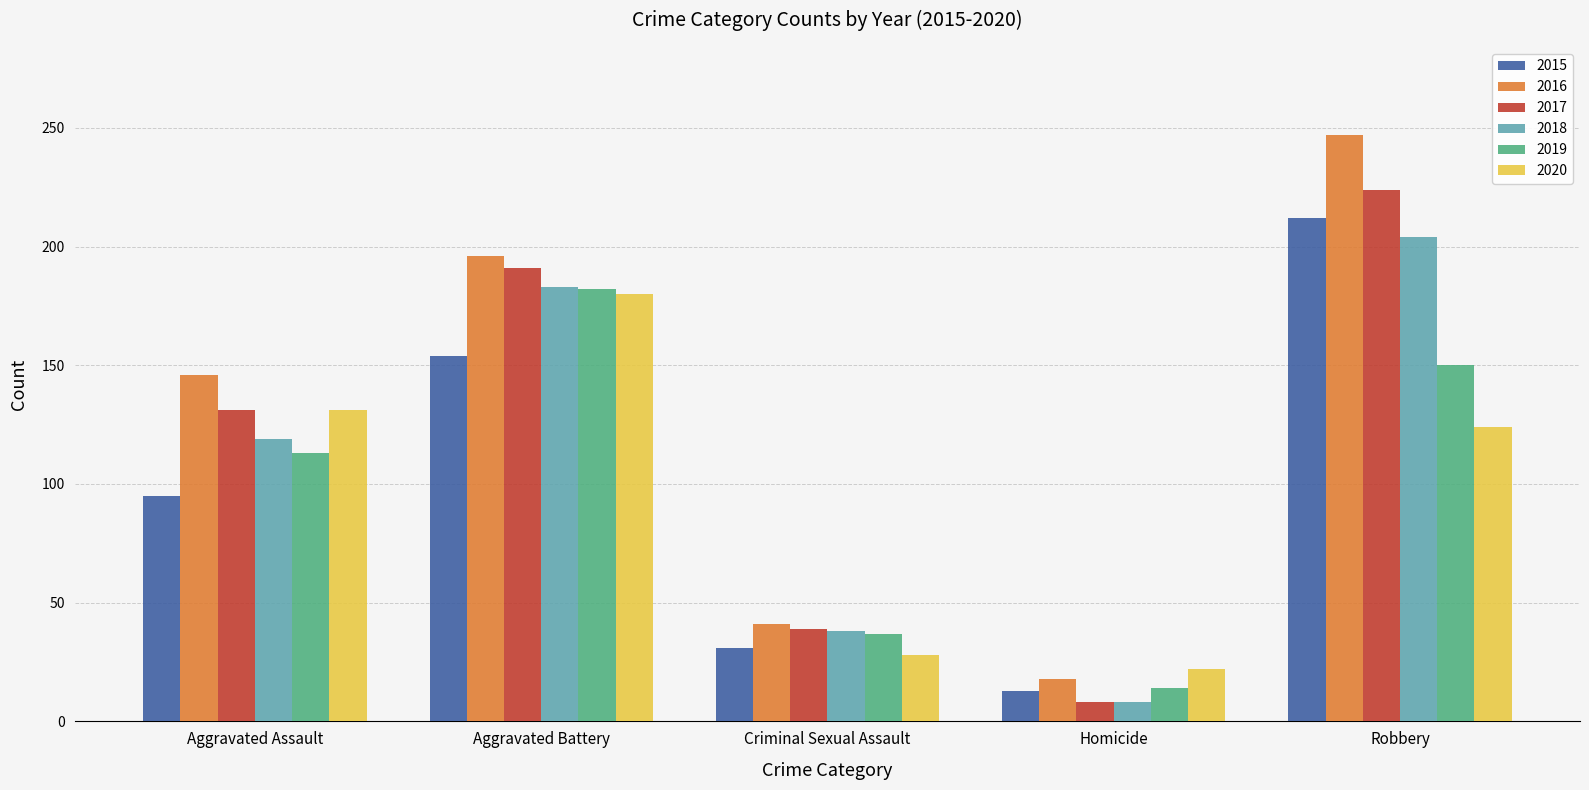

At how many categories does at least one series exceed 59?

3